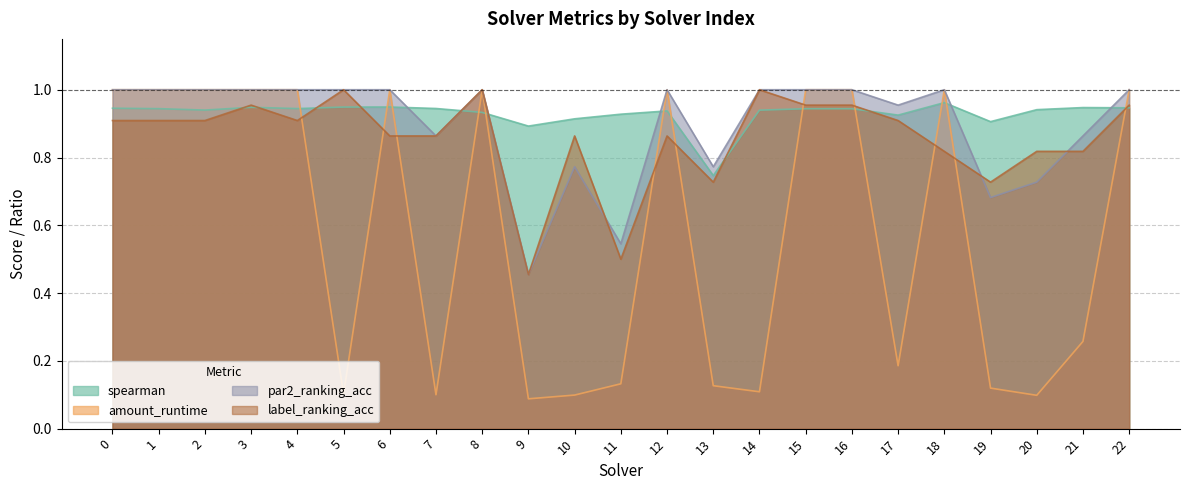

The value of spearman at 12 is 0.9. True or false?

True